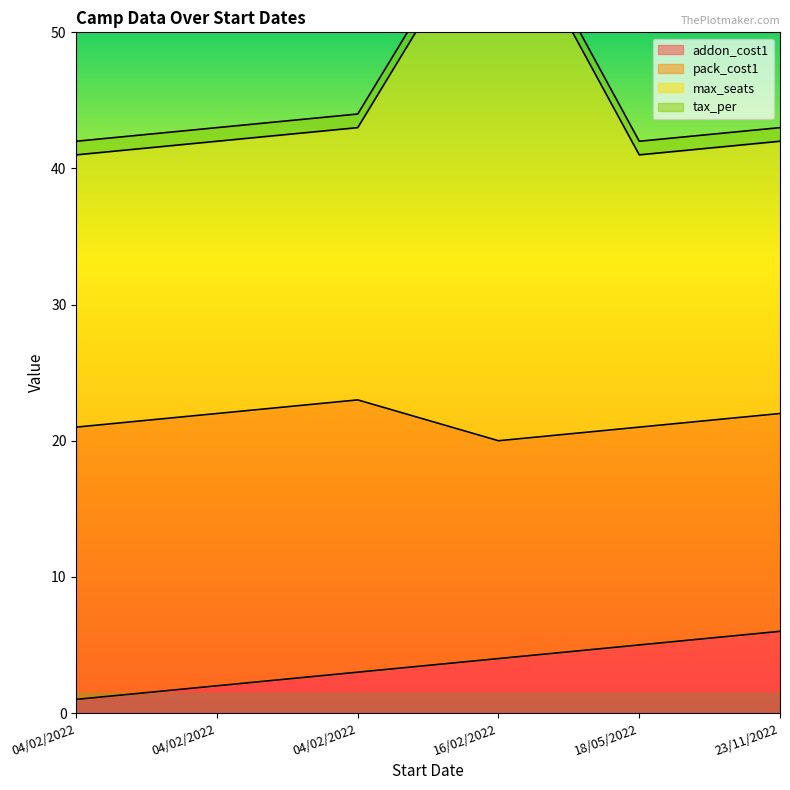

The value of max_seats at 23/11/2022 is 42. True or false?

True